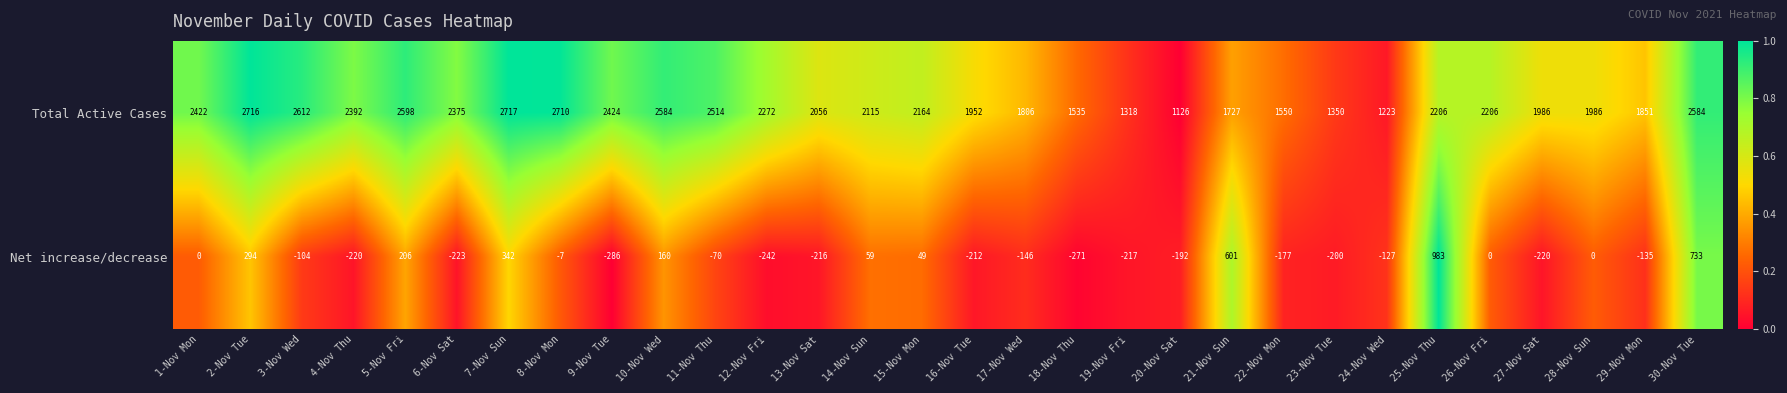

How many values in Net increase/decrease are below zero?

18